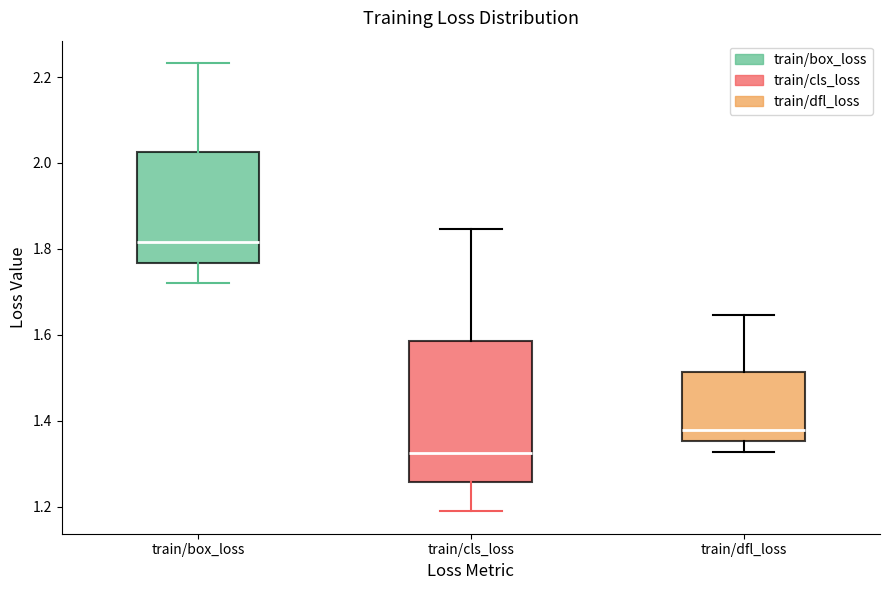

Reading left to right, read every box against the y-axis: the position of its median line, the range the box covers, and the ends of its whiskers. The values are not printed on the chart, so give them approximately, as read against the axis.

train/box_loss: median 1.82, box 1.76 to 2.02, whiskers 1.72 to 2.24
train/cls_loss: median 1.32, box 1.26 to 1.58, whiskers 1.18 to 1.84
train/dfl_loss: median 1.38, box 1.36 to 1.52, whiskers 1.32 to 1.64